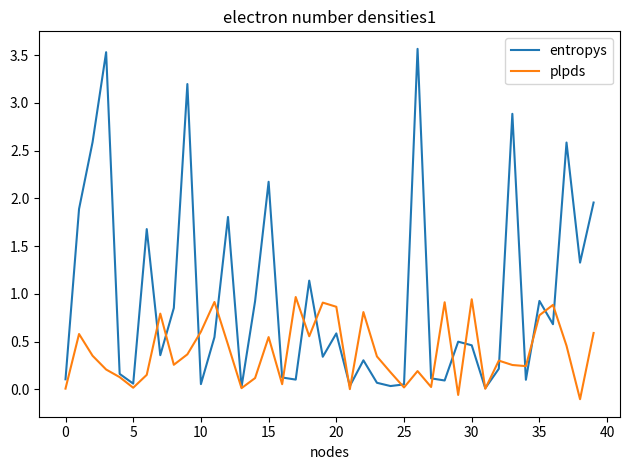

True or false: plpds has more than 2 points higher than both neighbors.

True